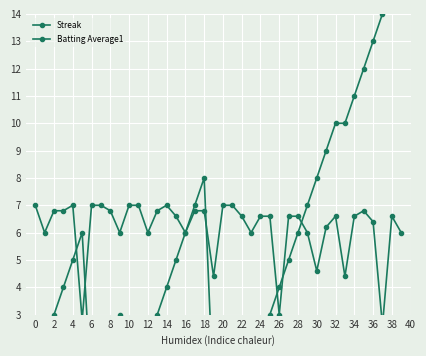

Is the value of Streak at 28 greater than the value of Batting Average1 at 4?

No